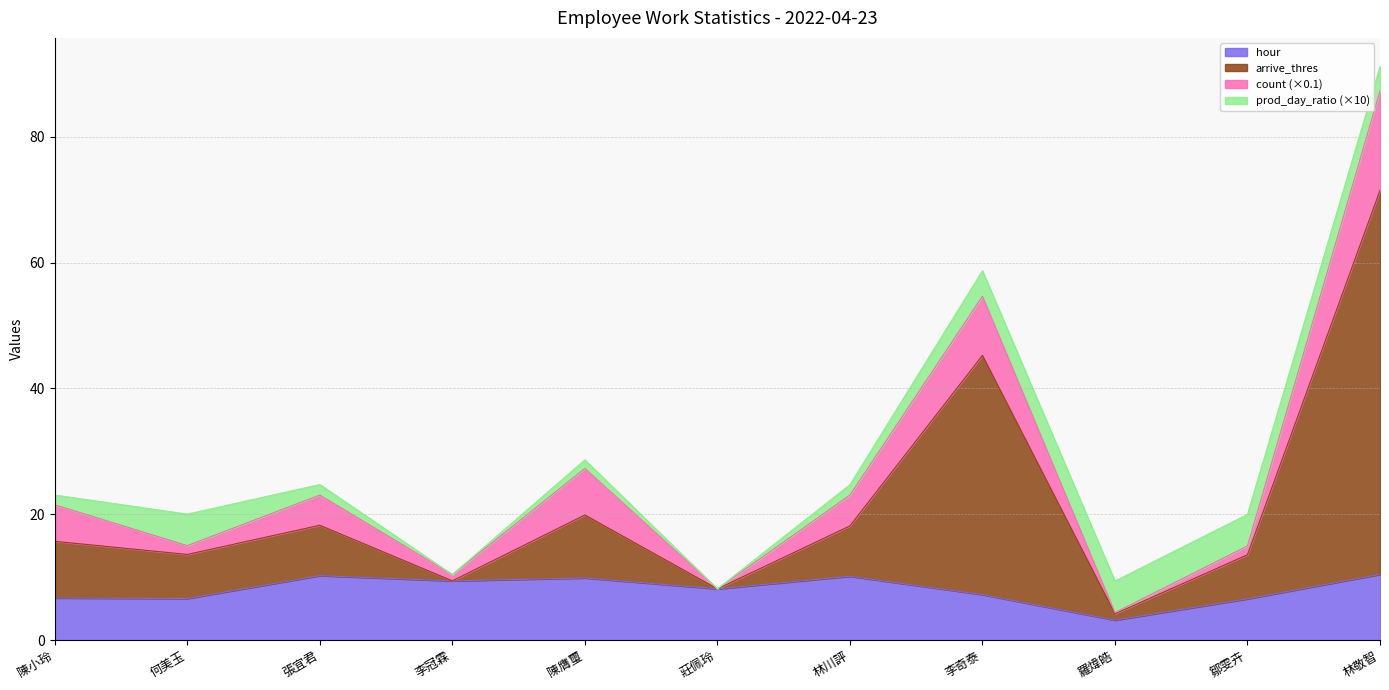

What is the maximum value for hour?

10.5